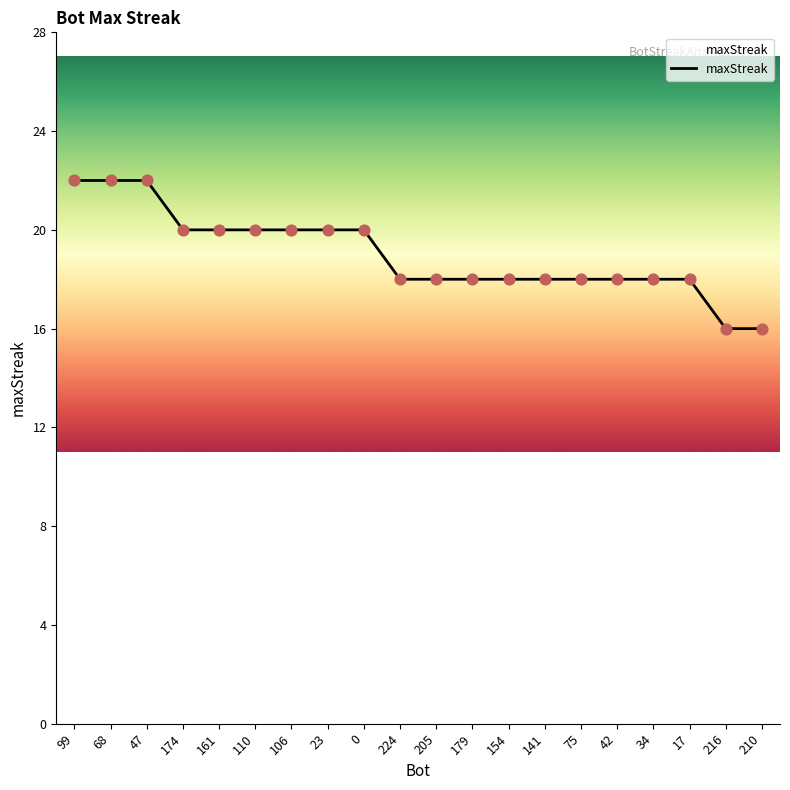

What is the ratio of the value at 99 to the value at 154?

1.2